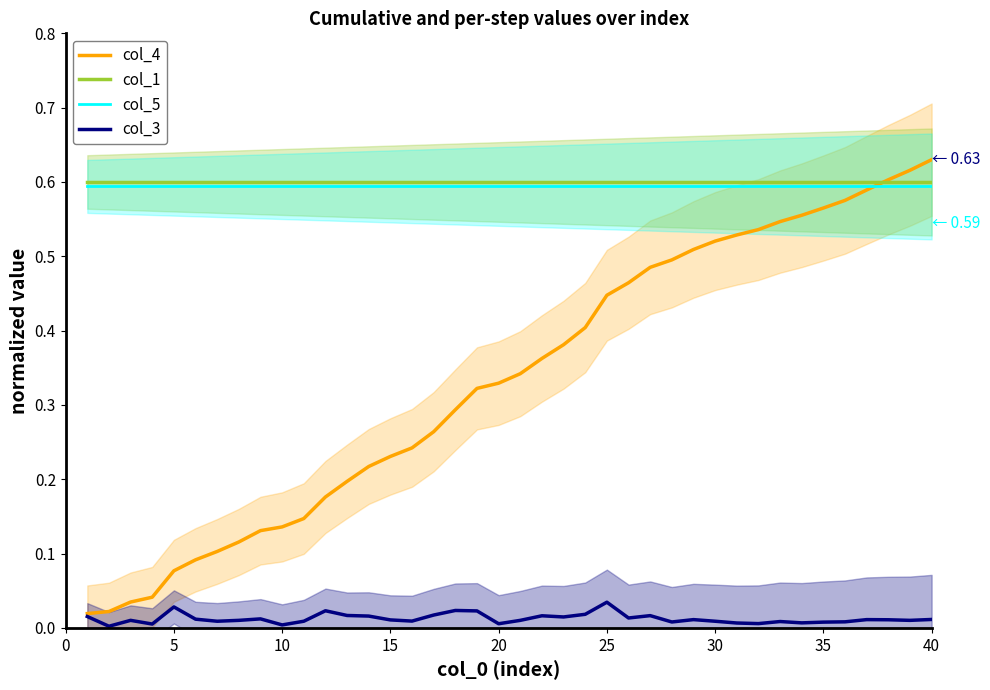

True or false: col_5 has a value of 0.2 at 20.

False